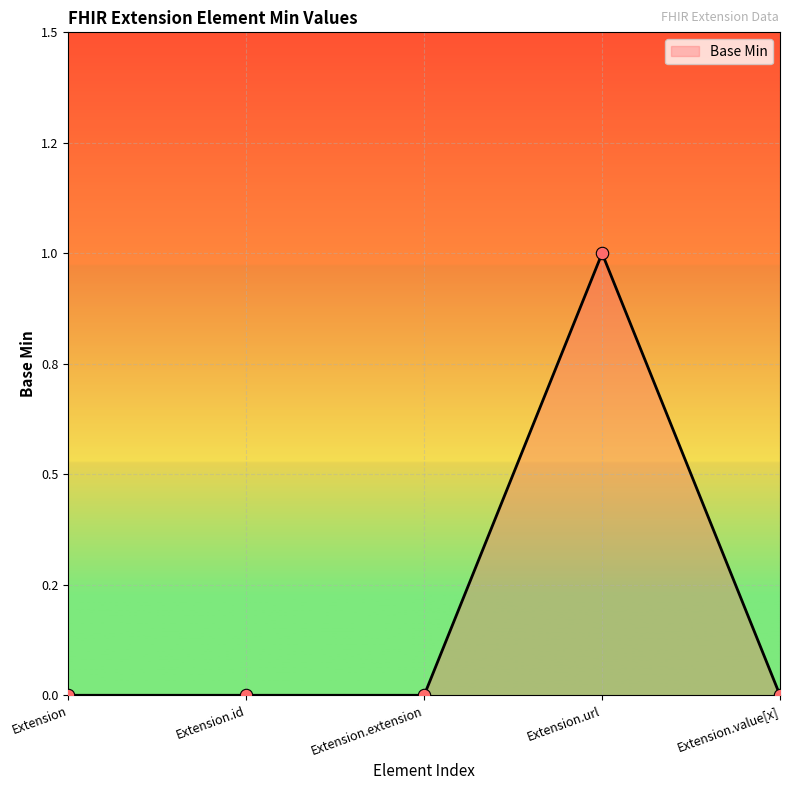

What is the change in value from Extension.extension to Extension.url?

+1